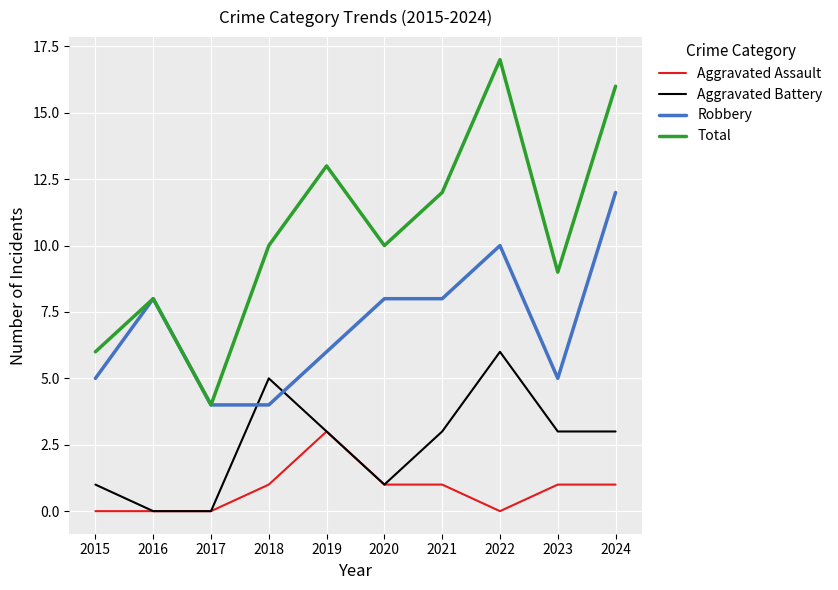

True or false: Total and Aggravated Battery intersect in this chart.

False